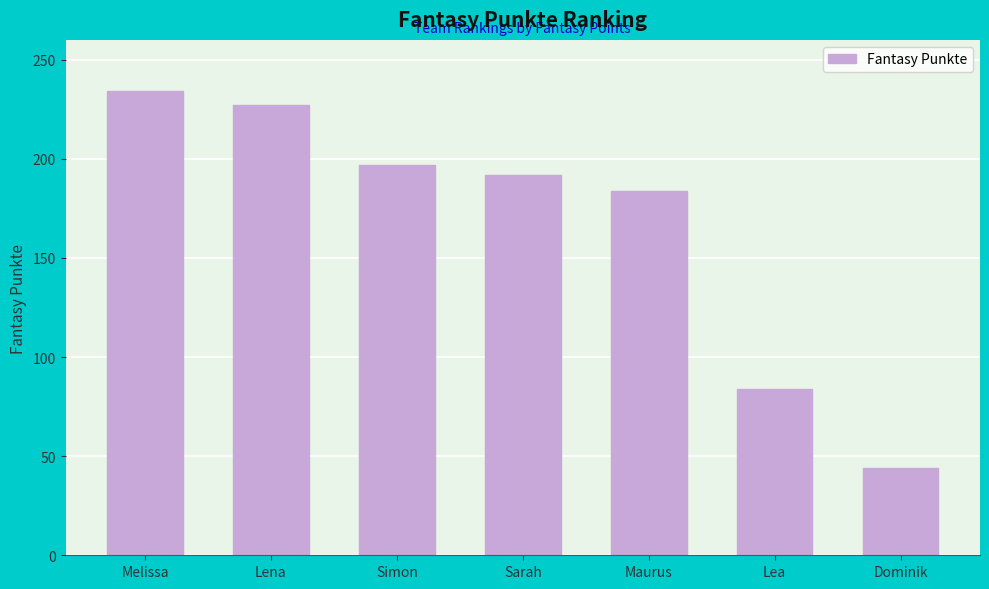

Reading left to right, extract all data points from this chart.

234	227	197	192	184	84	44